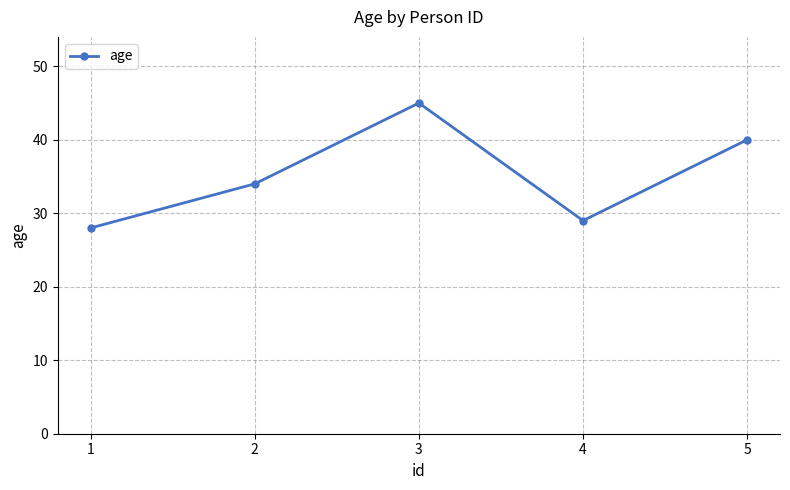

Which has a higher value, 4 or 3?

3